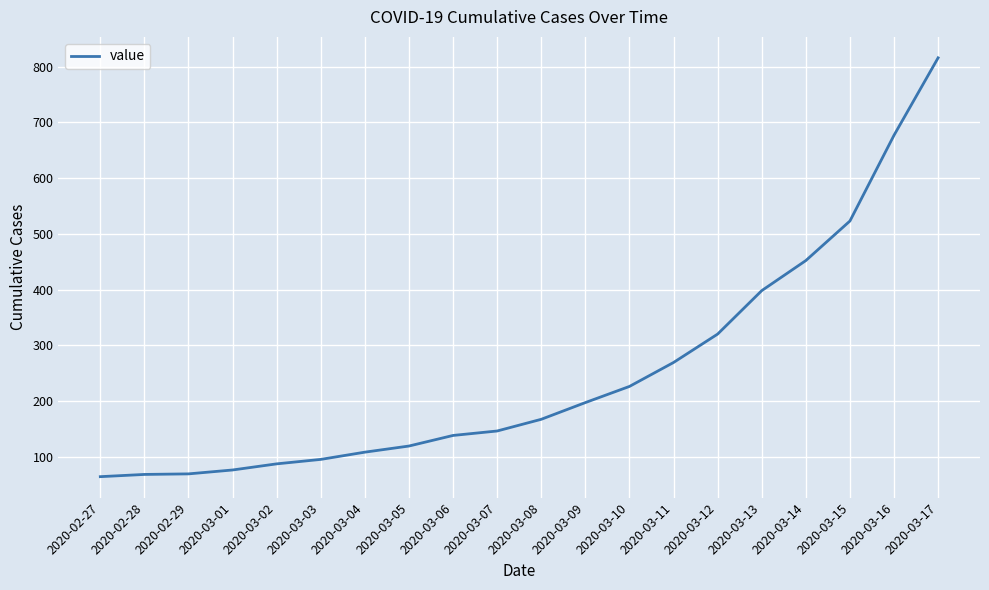

What position from the left is 2020-03-14?

17